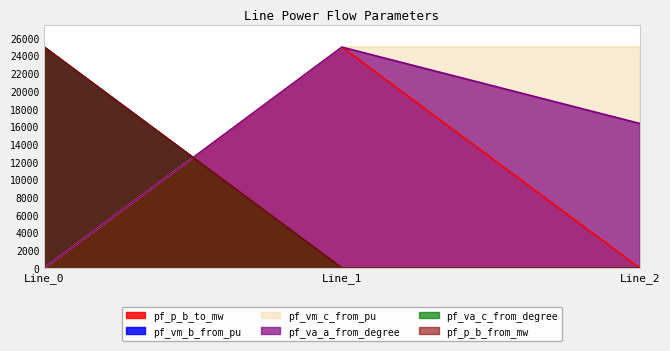

What are all the series names shown in the legend?

pf_p_b_to_mw, pf_vm_b_from_pu, pf_vm_c_from_pu, pf_va_a_from_degree, pf_va_c_from_degree, pf_p_b_from_mw